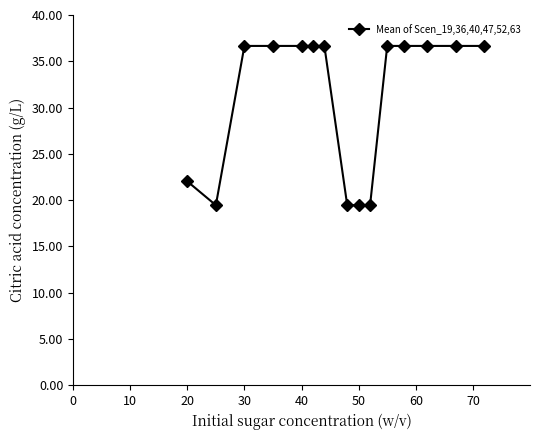

Reading left to right, list all the values displayed in this chart.

22.0	19.5	36.7	36.7	36.7	36.7	36.7	19.5	19.5	19.5	36.7	36.7	36.7	36.7	36.7